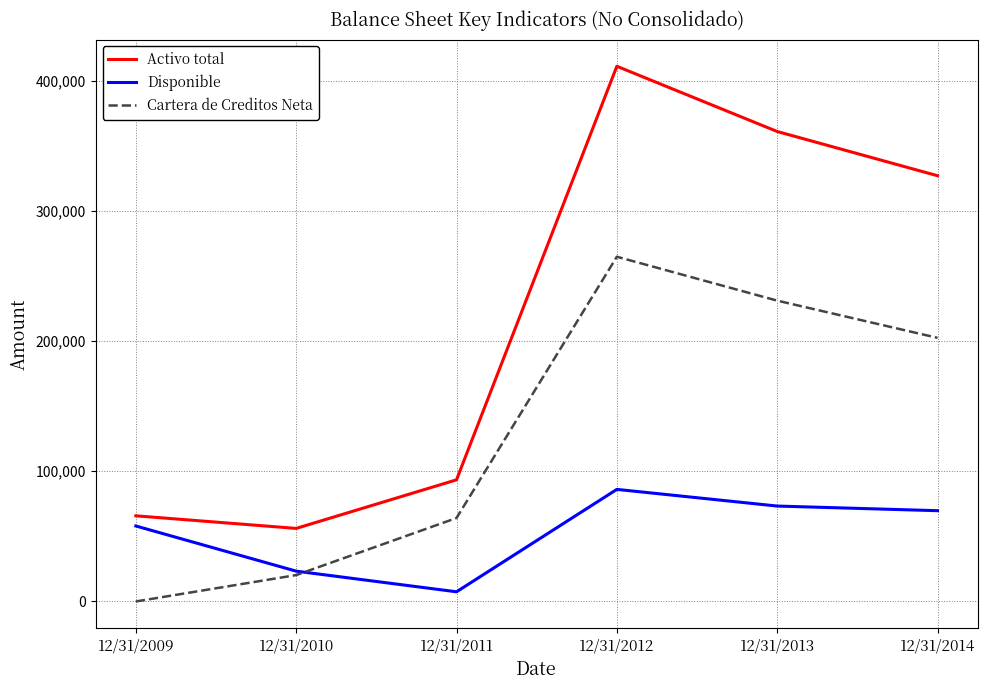

True or false: Activo total and Disponible intersect in this chart.

False